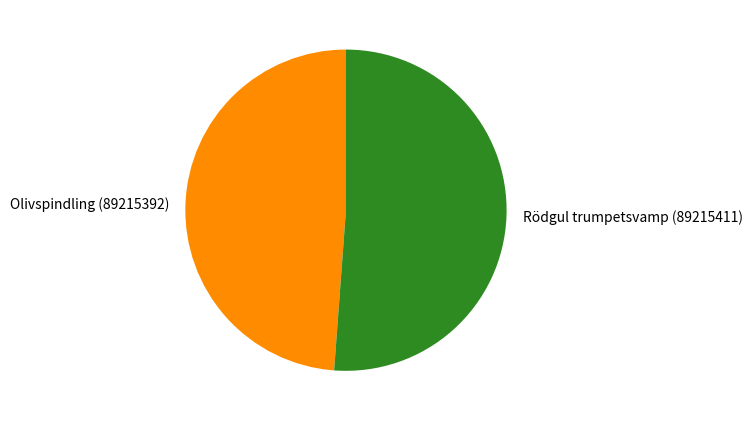

Combined, do Rödgul trumpetsvamp (89215411) and Olivspindling (89215392) account for over 50%?

Yes